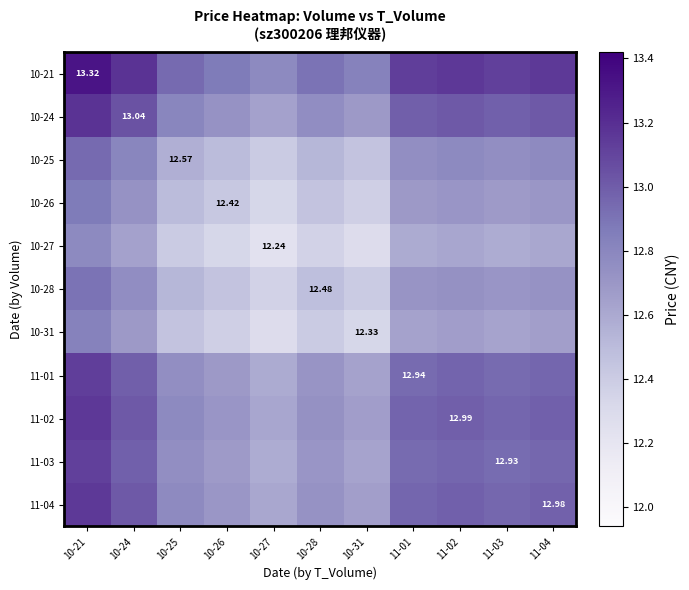

The value of 10-27 at 10-25 is 12.4. True or false?

True